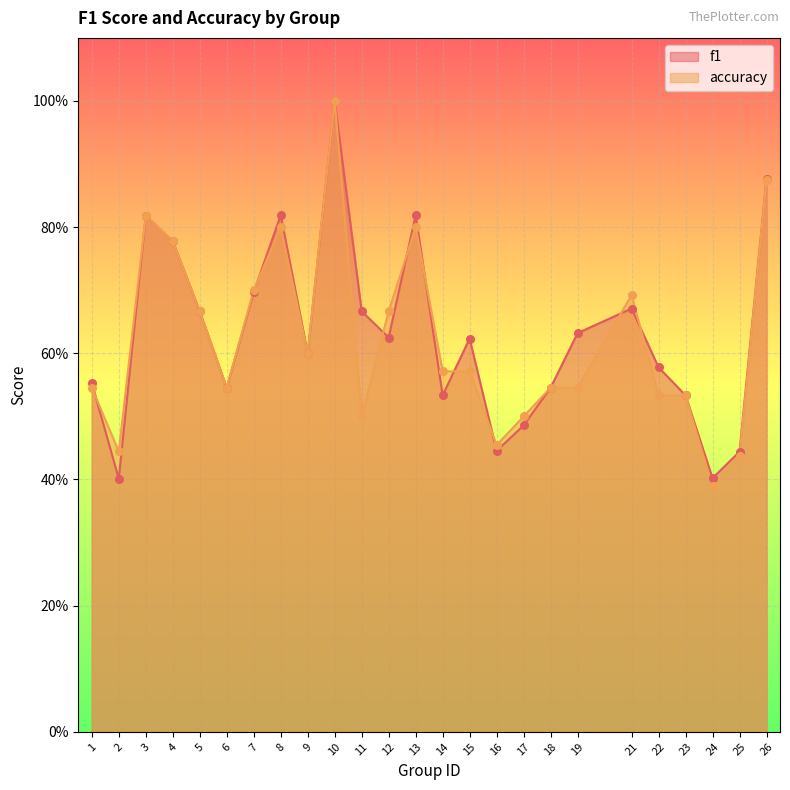

Is the value of f1 at 6 greater than the value of accuracy at 24?

Yes